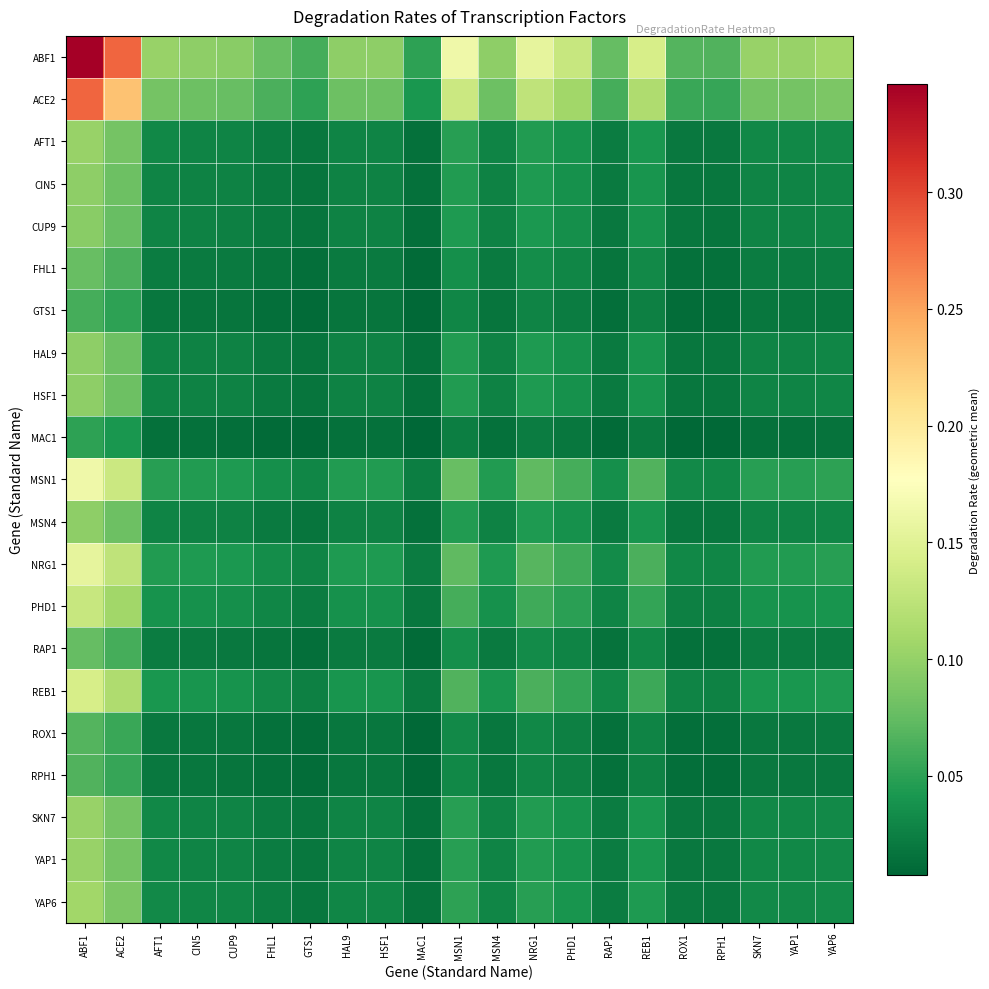

Which series has the largest range (max minus min)?

ABF1